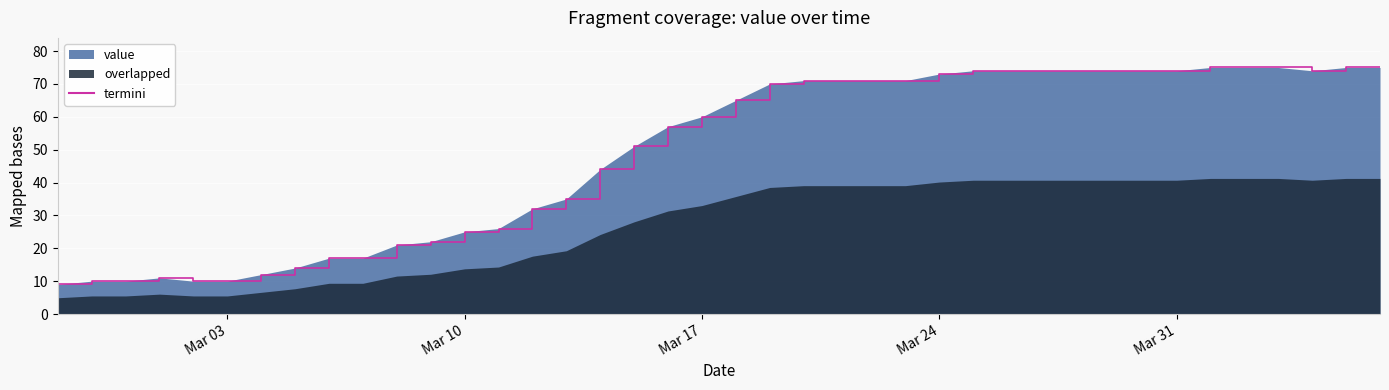

What is the minimum value shown in the chart?

9